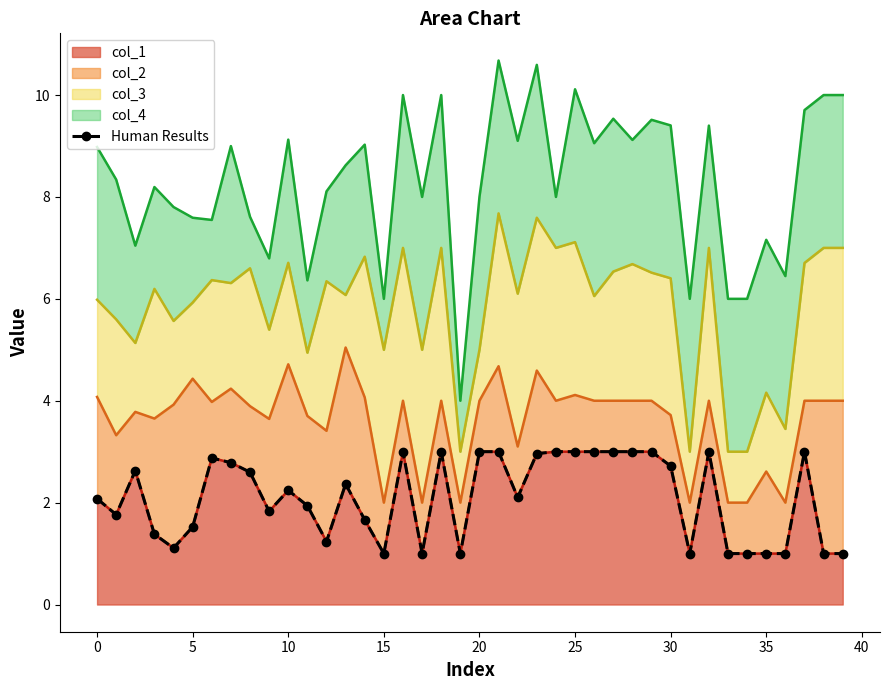

Reading left to right, extract all data points from this chart.

2.1	1.8	2.6	1.4	1.1	1.5	2.9	2.8	2.6	1.8	2.2	1.9	1.2	2.4	1.7	1.0	3.0	1.0	3.0	1.0	3.0	3.0	2.1	3.0	3.0	3.0	3.0	3.0	3.0	3.0	2.7	1.0	3.0	1.0	1.0	1.0	1.0	3.0	1.0	1.0